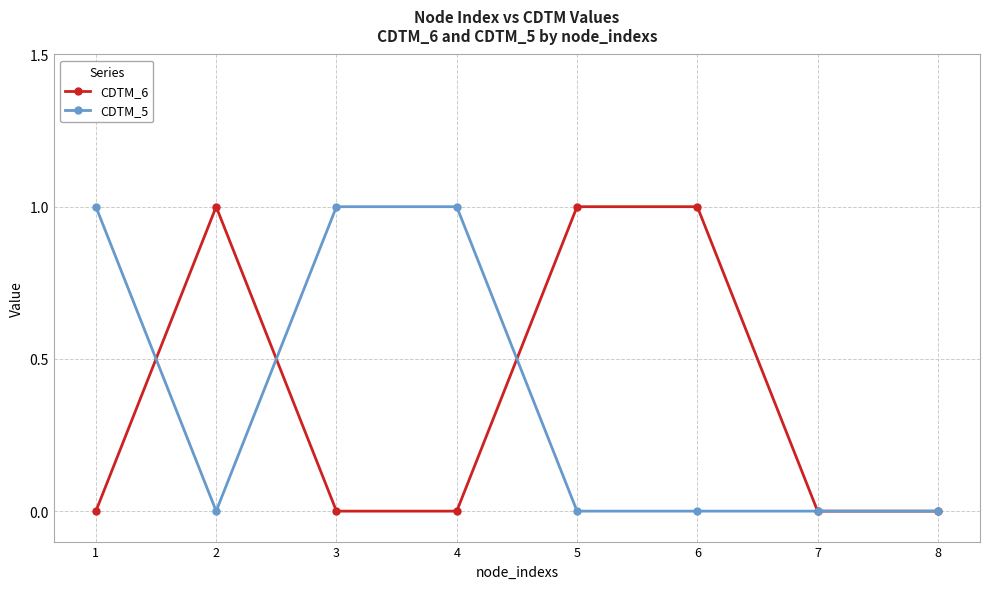

Does the chart display data point markers on the line(s)?

Yes